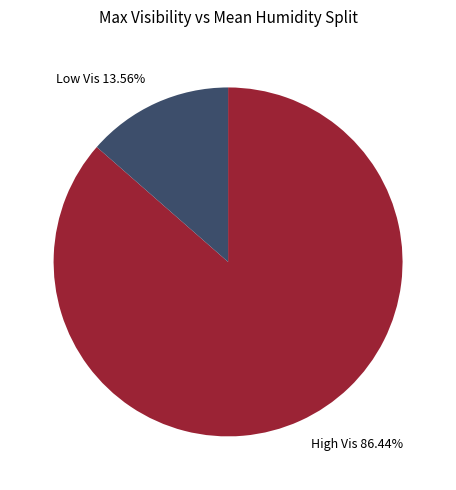

Between High Vis 86.44% and Low Vis 13.56%, which is larger?

High Vis 86.44%